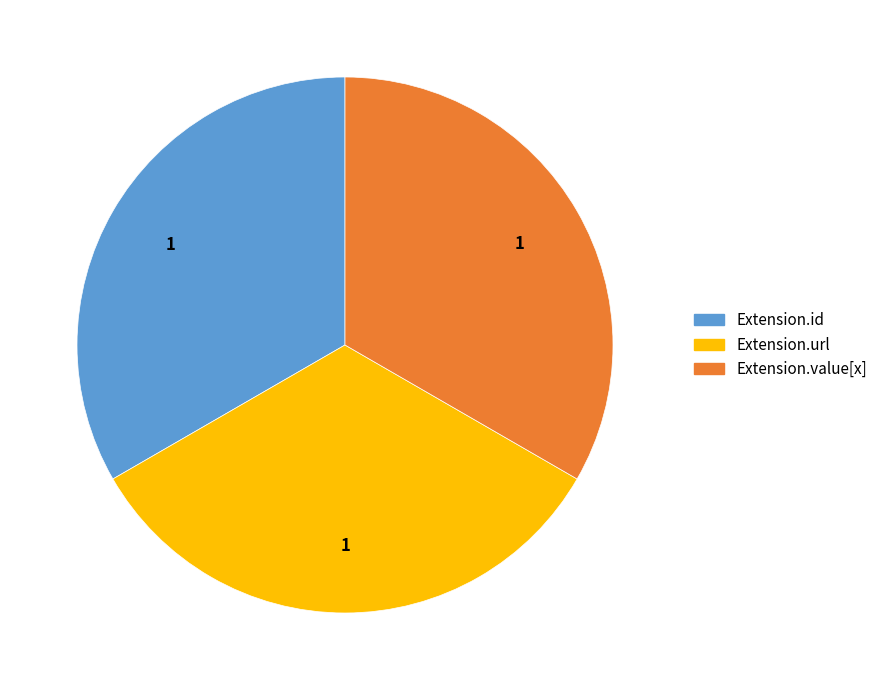

Is there any slice that represents more than half of the pie?

No